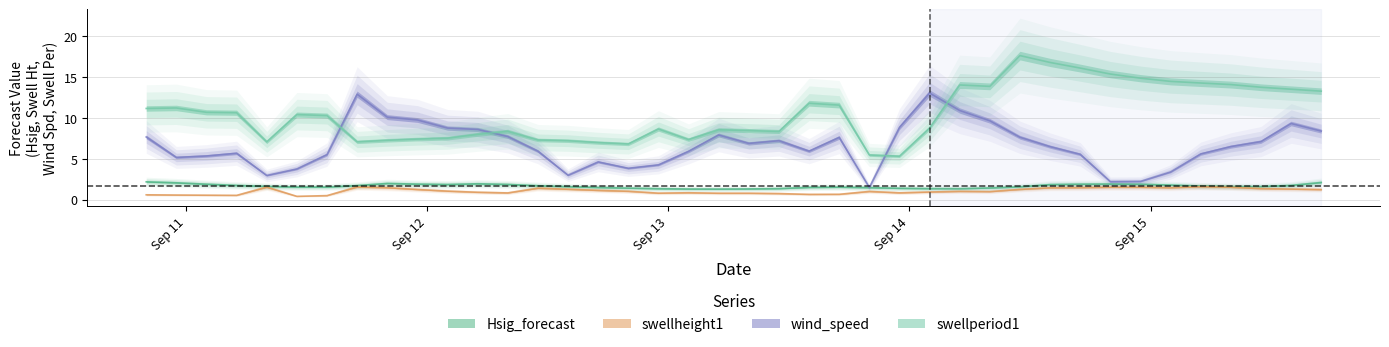

Does the chart have visible grid lines?

Yes